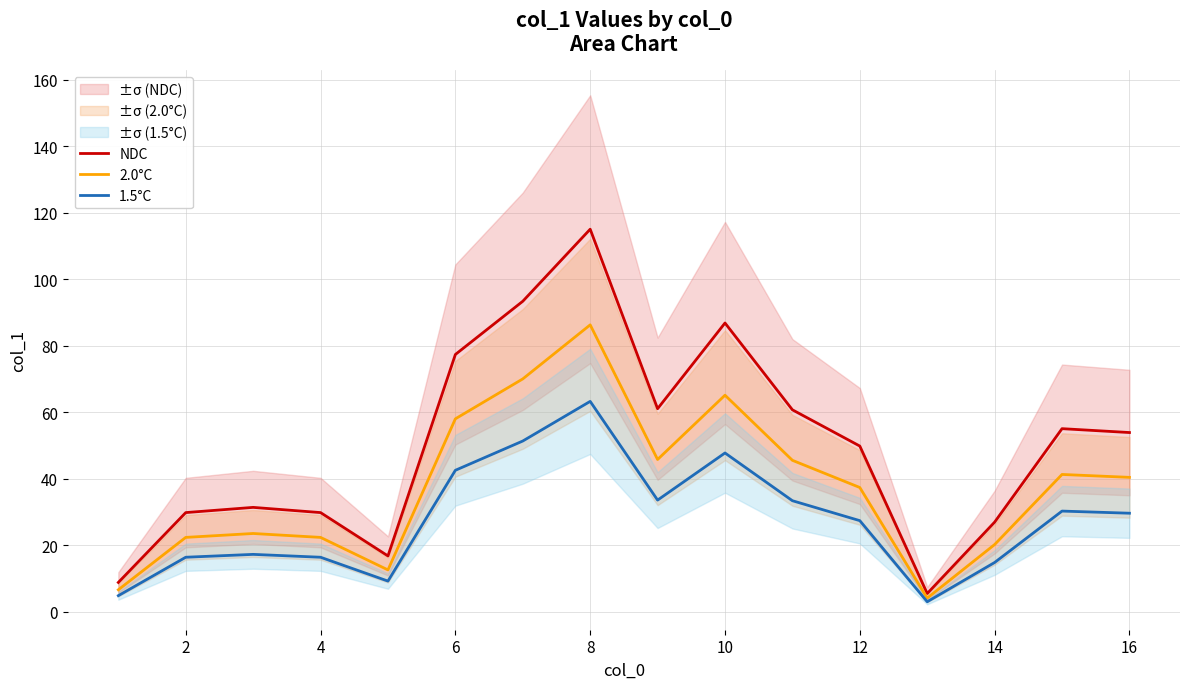

Which series has the widest spread of values?

NDC